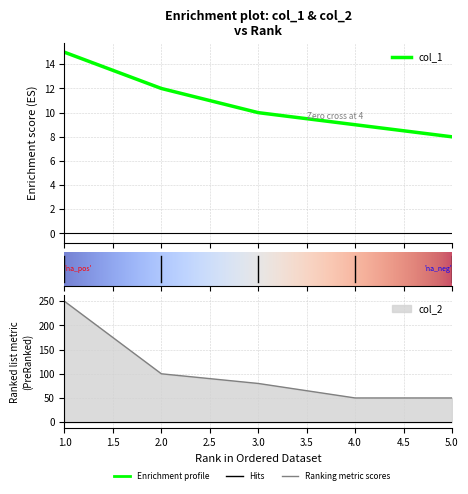

What is the value of the col_2 point at the 5th from the left?

50